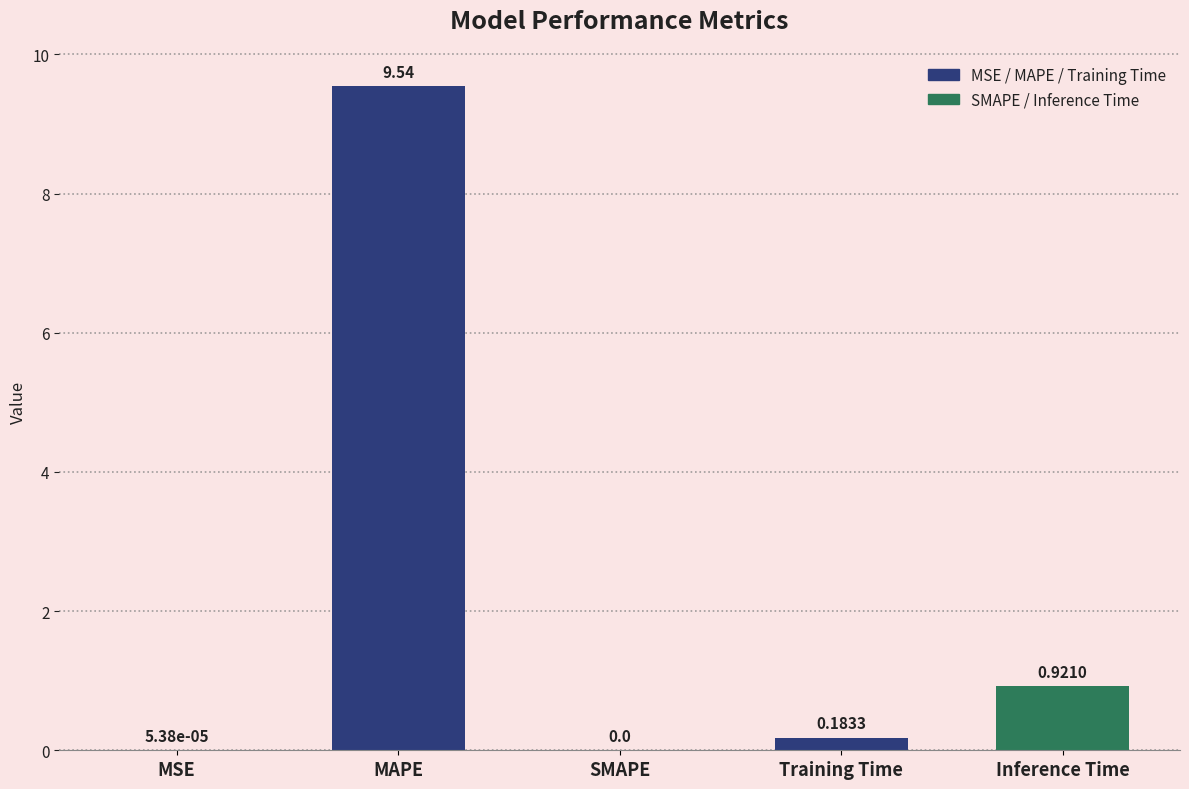

At which category does the chart reach its peak across all series?

MAPE